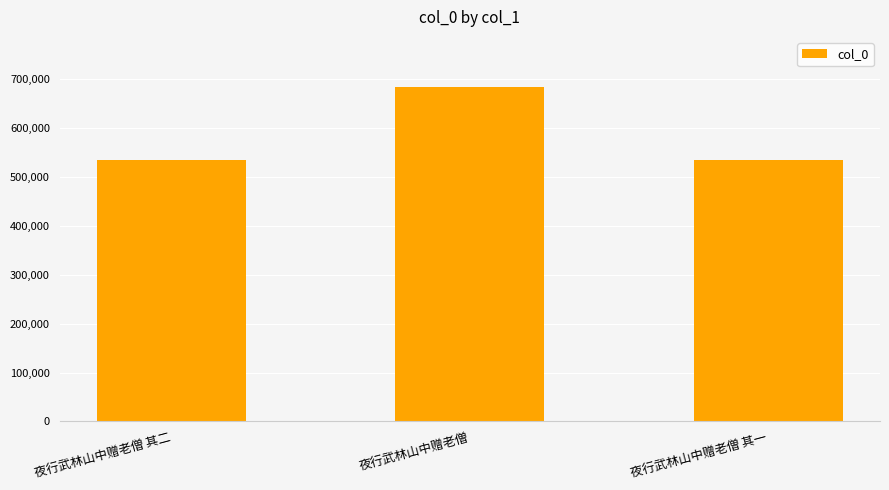

What is the sum of all values?

1755790